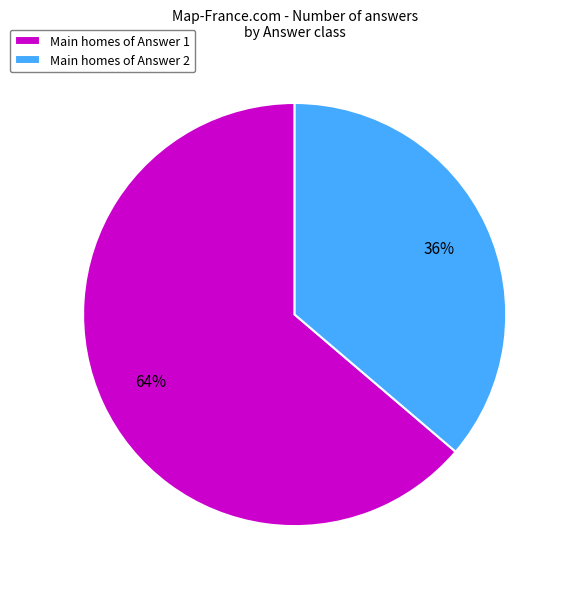

Which category accounts for the majority?

Main homes of Answer 1